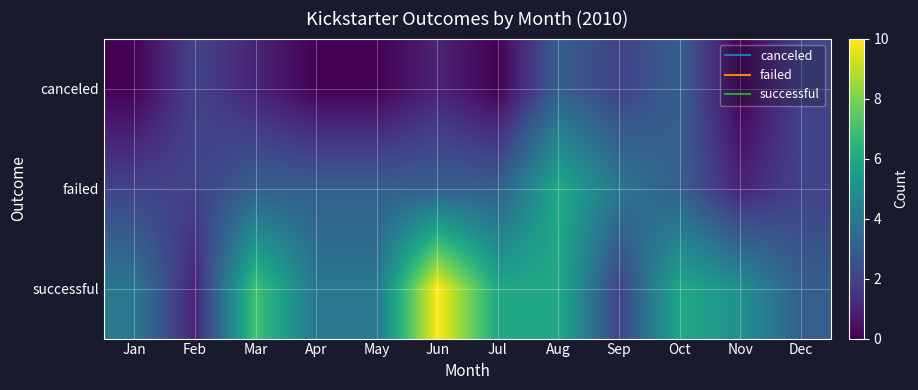

Reading right to left, what are all the values shown in this chart?

canceled: Dec=2	Nov=0	Oct=3	Sep=2	Aug=3	Jul=0	Jun=1	May=0	Apr=0	Mar=1	Feb=2	Jan=0
failed: Dec=2	Nov=1	Oct=3	Sep=4	Aug=6	Jul=3	Jun=3	May=3	Apr=3	Mar=3	Feb=2	Jan=2
successful: Dec=3	Nov=5	Oct=6	Sep=2	Aug=6	Jul=6	Jun=10	May=4	Apr=4	Mar=7	Feb=1	Jan=4